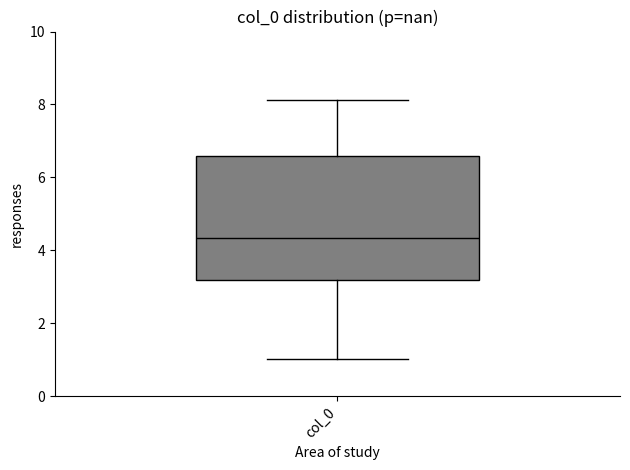

Where does the median line of the box for col_0 sit on the y-axis? The values are not printed on the chart, so give them approximately, as read against the axis.

4.4